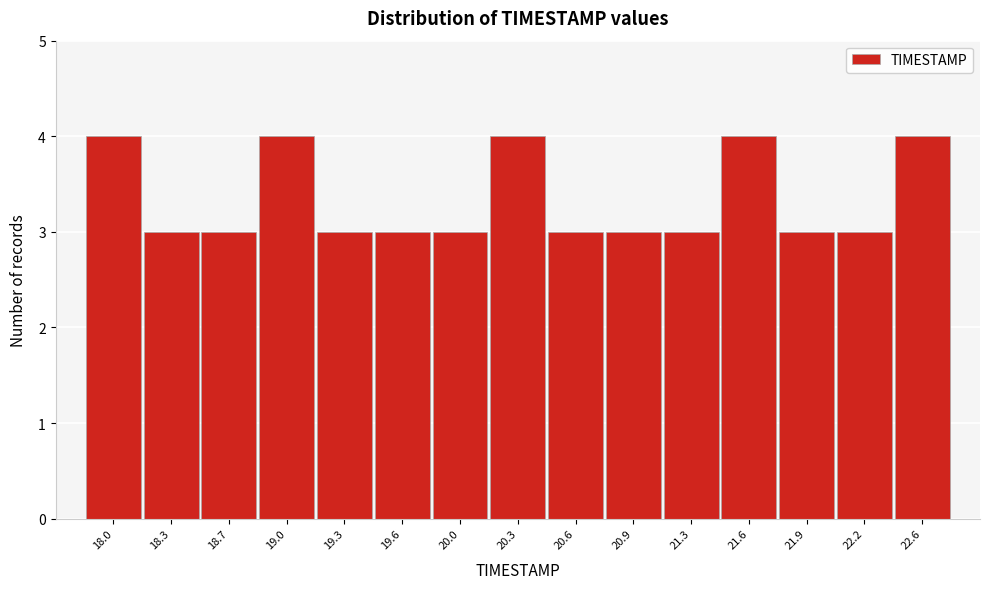

Reading right to left, list all the values displayed in this chart.

4	3	3	4	3	3	3	4	3	3	3	4	3	3	4